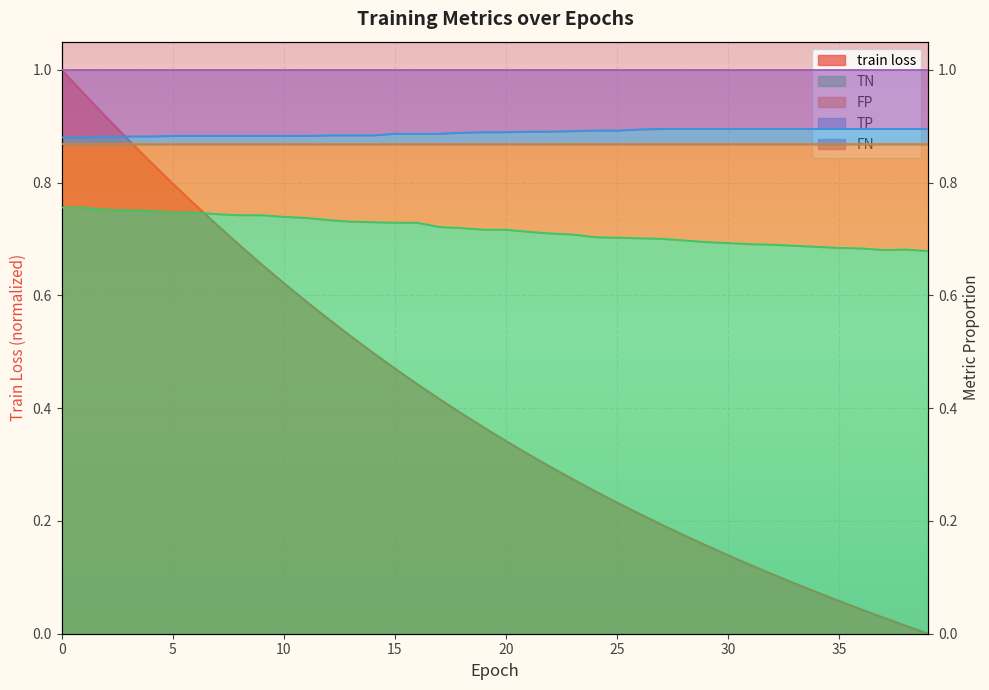

Which series ends up on top after the final intersection of train loss and TP?

TP